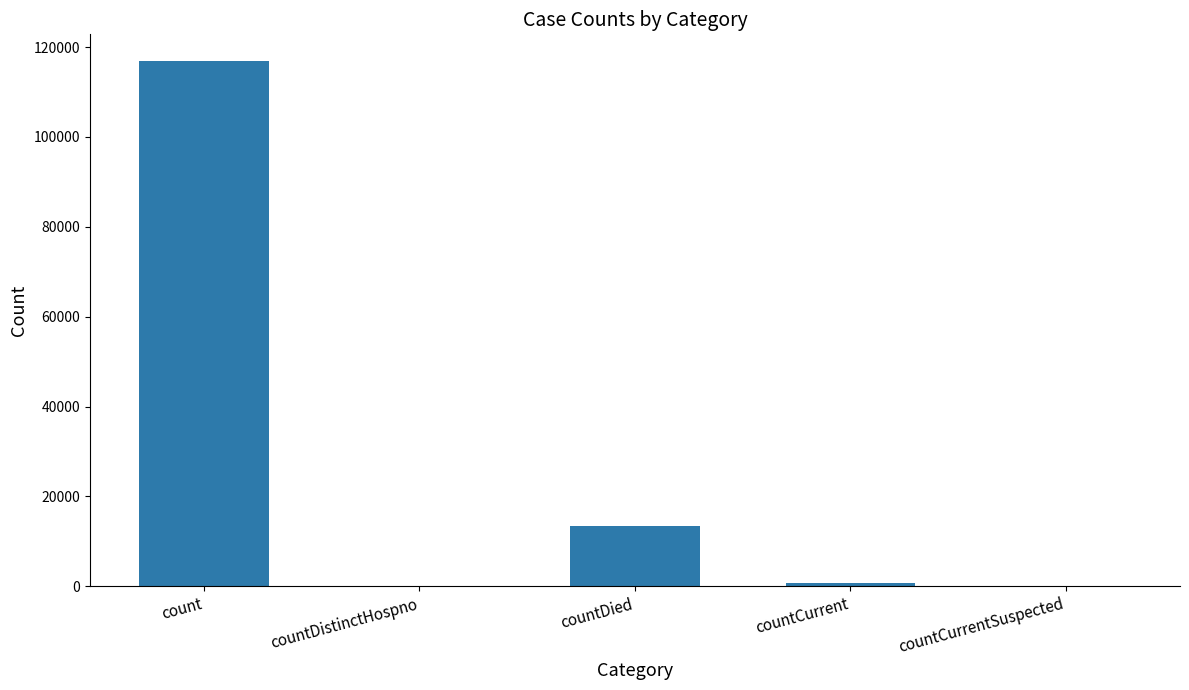

At which label is the value closest to 58499?

countDied